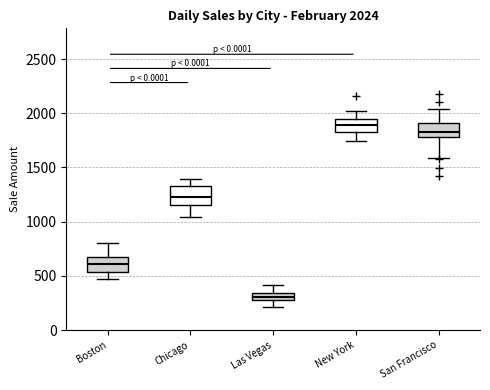

Which box's median line is the highest?

New York